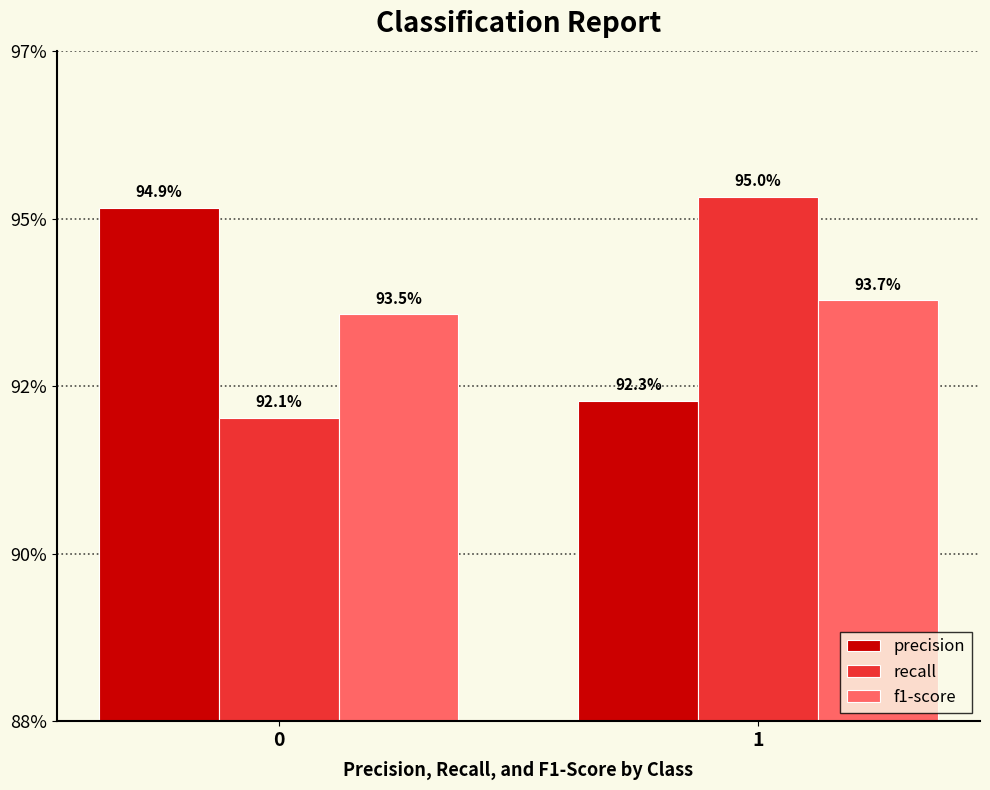

What are all the series names shown in the legend?

precision, recall, f1-score